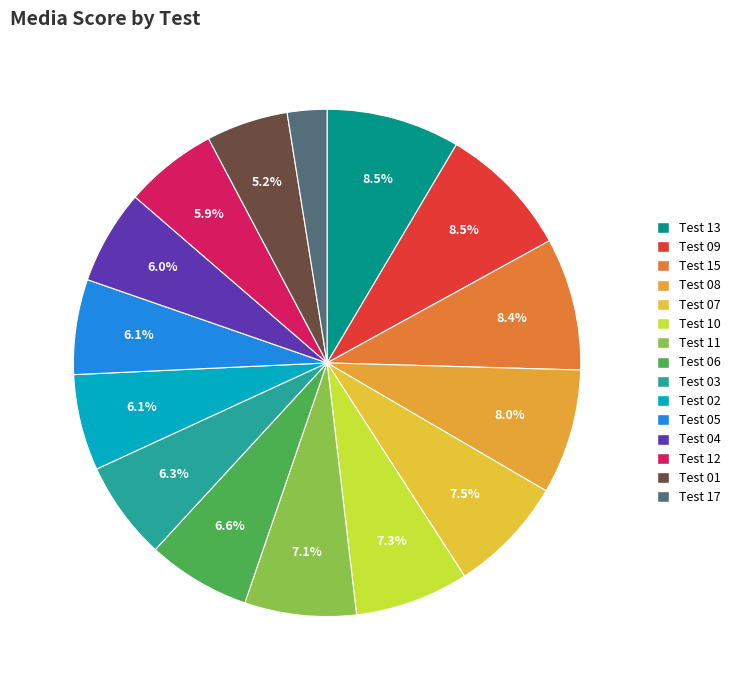

Which slice is the smallest?

Test 17